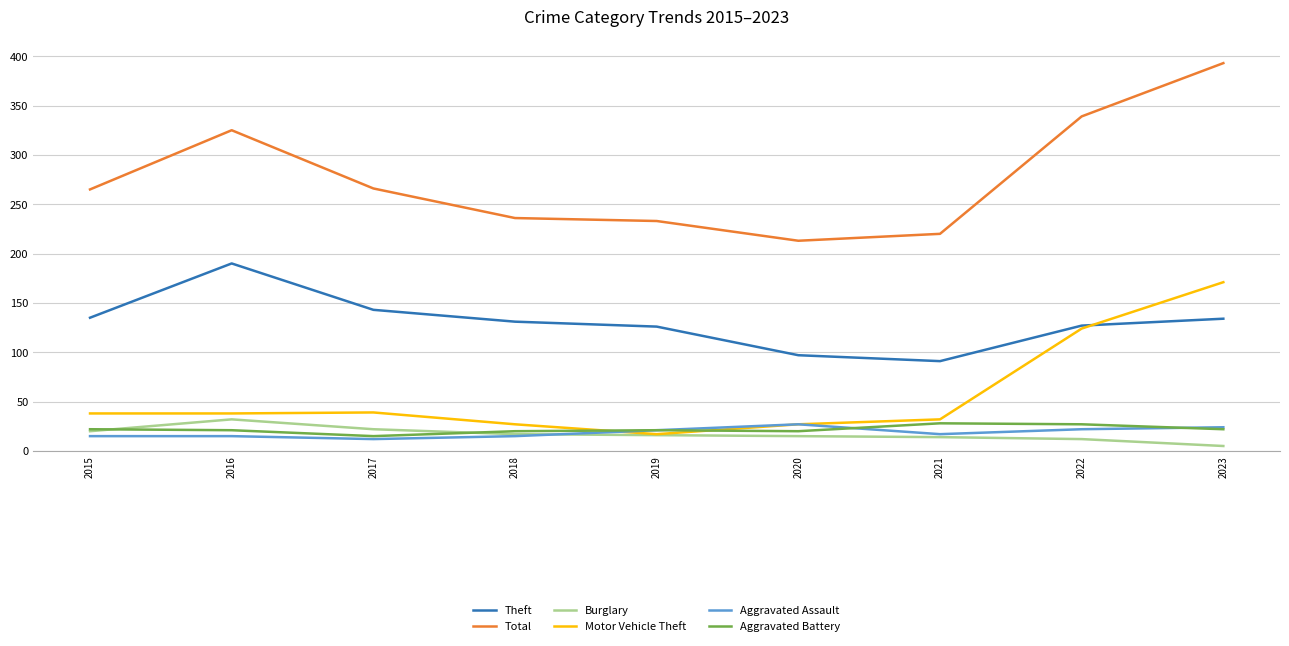

What is the sum of the Aggravated Assault values at 2016 and 2020?

42